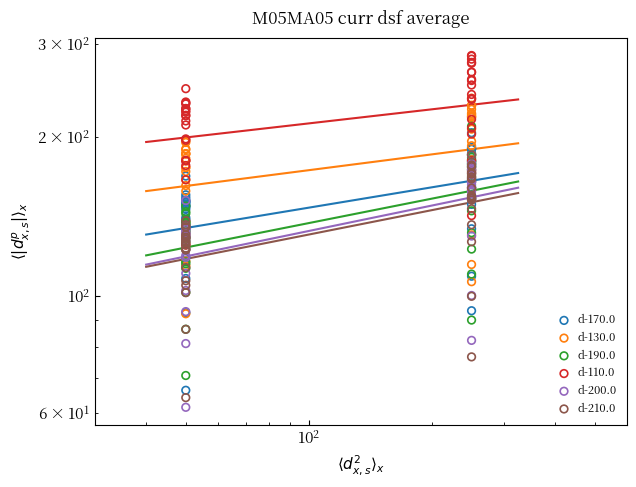

Which series contains the highest Y value?

d-110.0